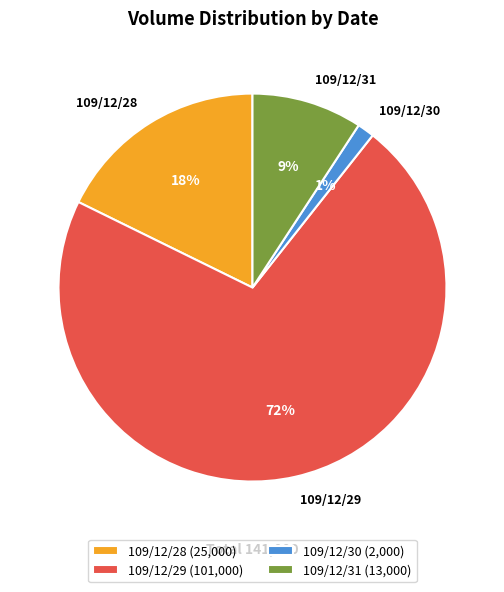

Which slice is the largest?

109/12/29